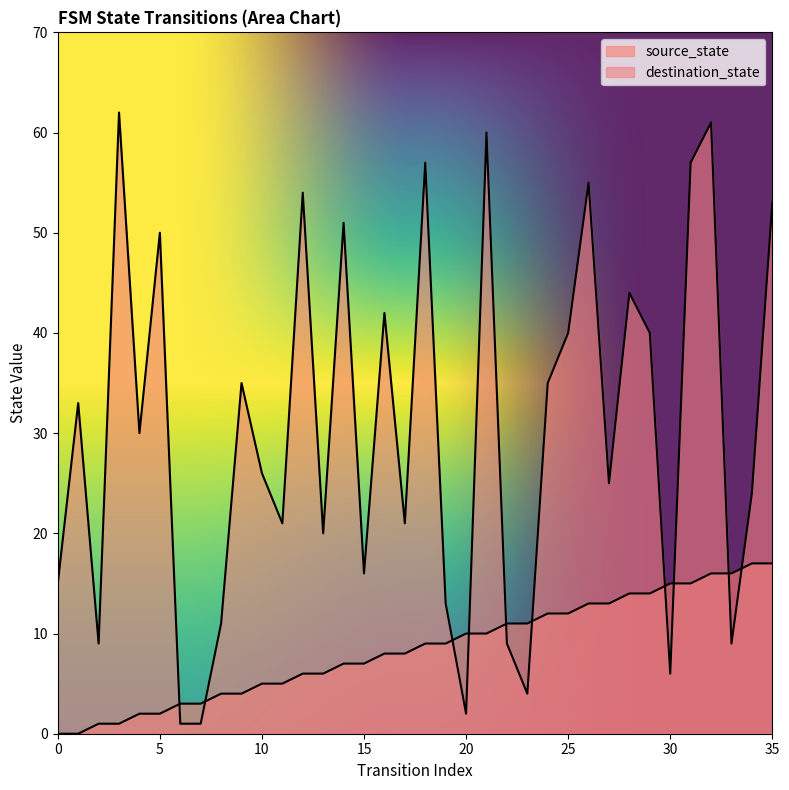

What is the difference between the destination_state values at 28 and 33?

35